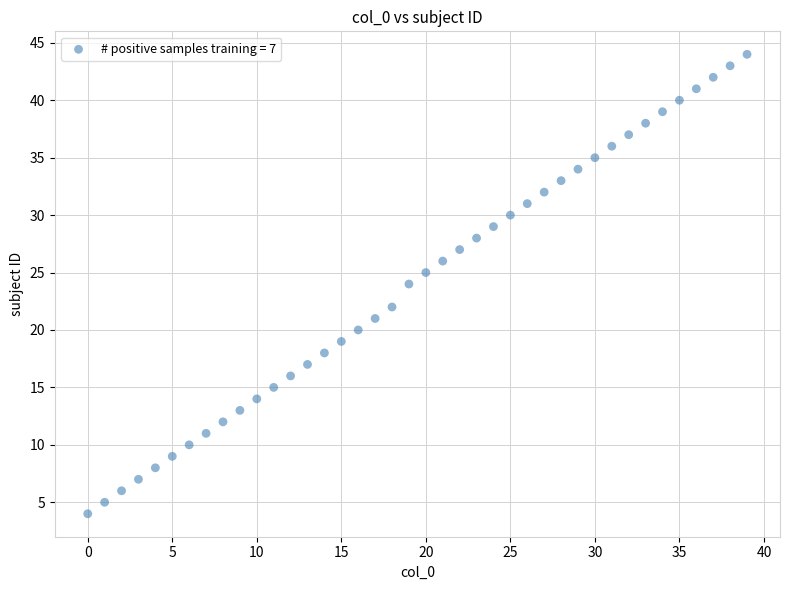

What is the range of Y values (max minus min)?

40